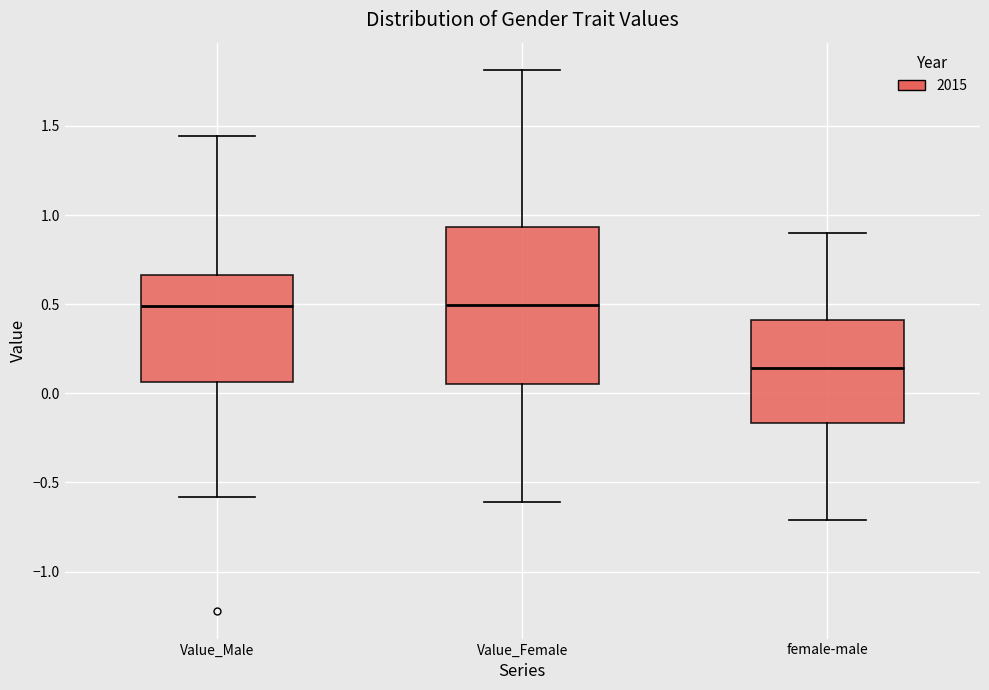

Reading left to right, transcribe this box plot: for each box, give where its median line is, the range the box spans, and where its two whiskers end, as read against the y-axis. The values are not printed on the chart, so give them approximately, as read against the axis.

Value_Male: median 0.50, box 0.05 to 0.65, whiskers -0.60 to 1.45
Value_Female: median 0.50, box 0.05 to 0.95, whiskers -0.60 to 1.80
female-male: median 0.15, box -0.15 to 0.40, whiskers -0.70 to 0.90